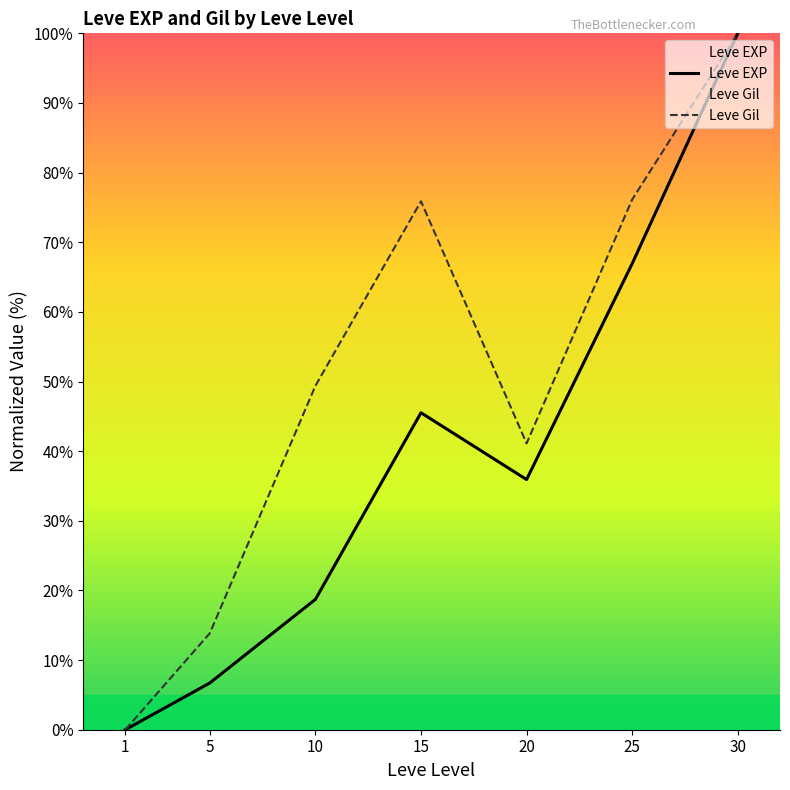

What is the average value of the Leve Gil series?

50.9